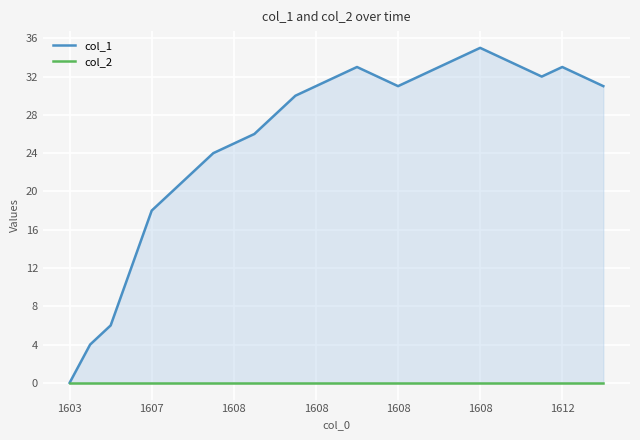

What is the difference between the maximum and second lowest values in the col_1 series?

31